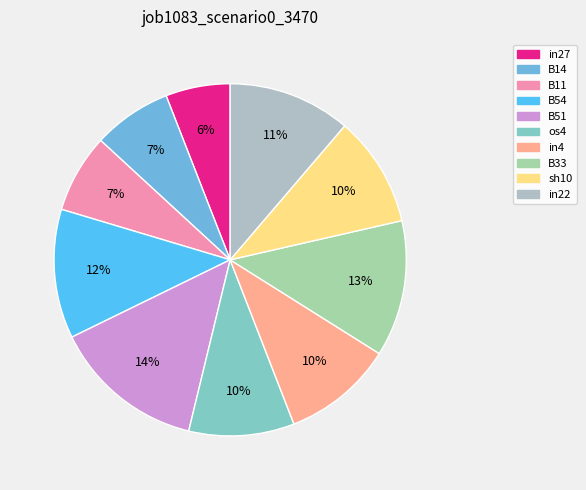

Is there a majority slice in this chart?

No